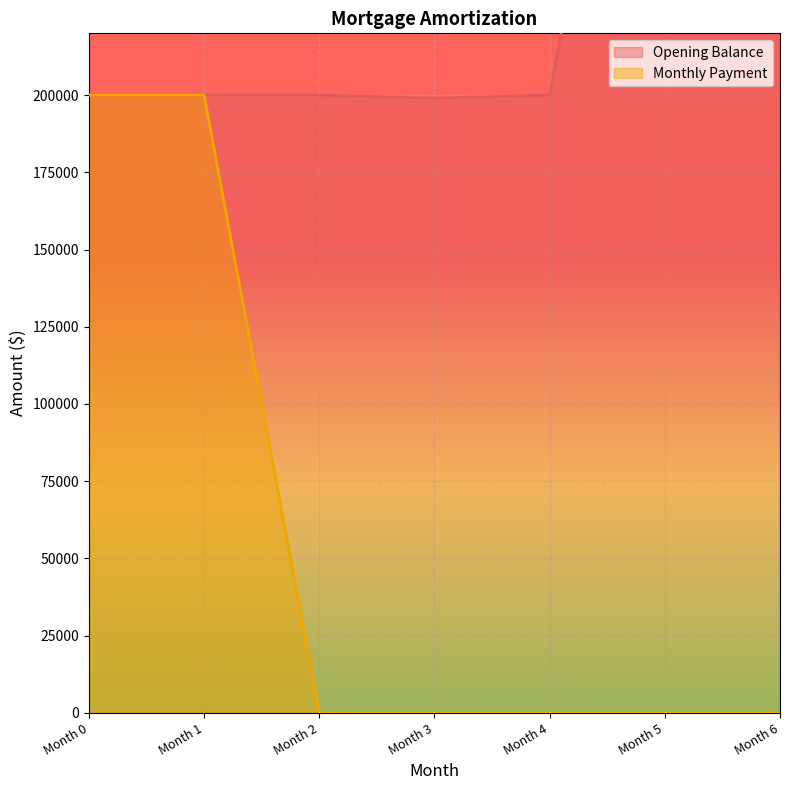

At how many categories does at least one series exceed 296746?

2